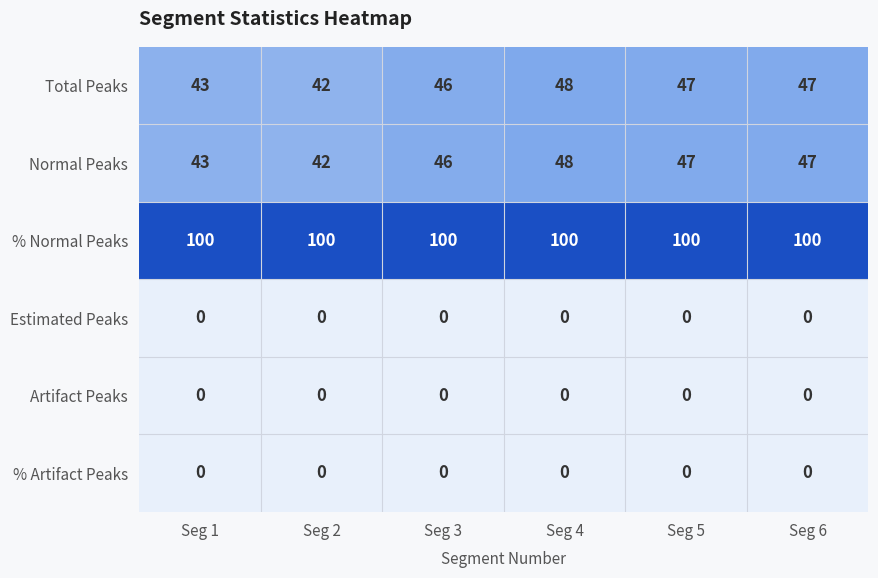

What is the average value of the % Normal Peaks series?

100